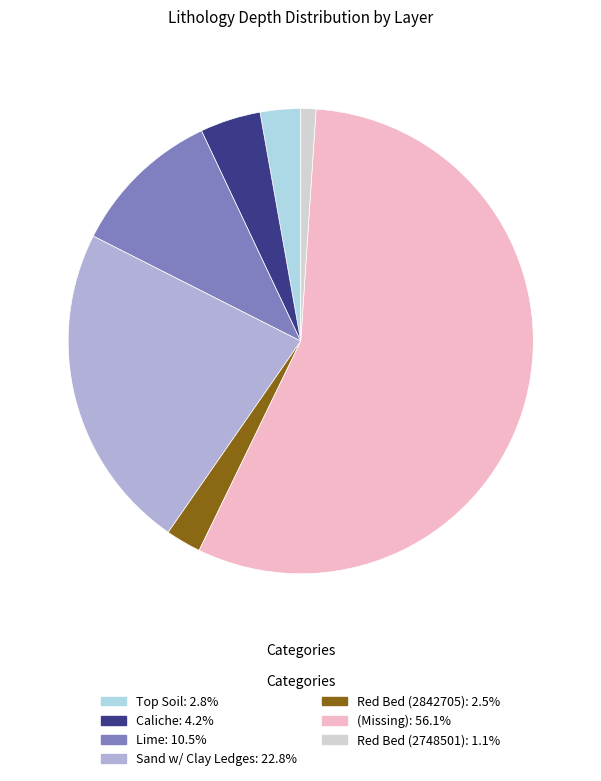

Is Red Bed (2748501) the majority of the pie?

No